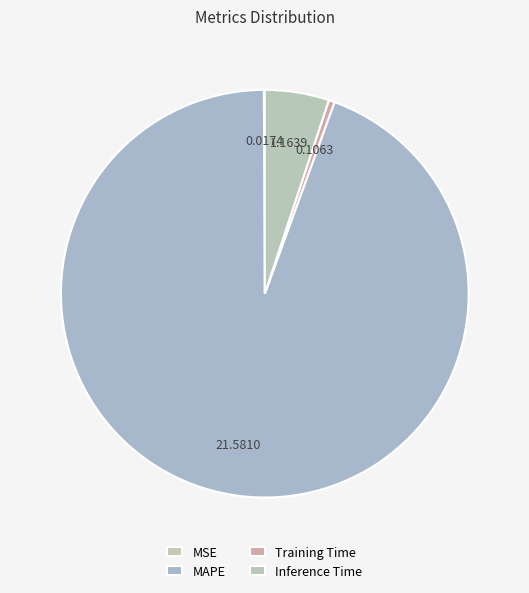

To the nearest percent, what is the difference between the largest and smallest slice percentages?

94%